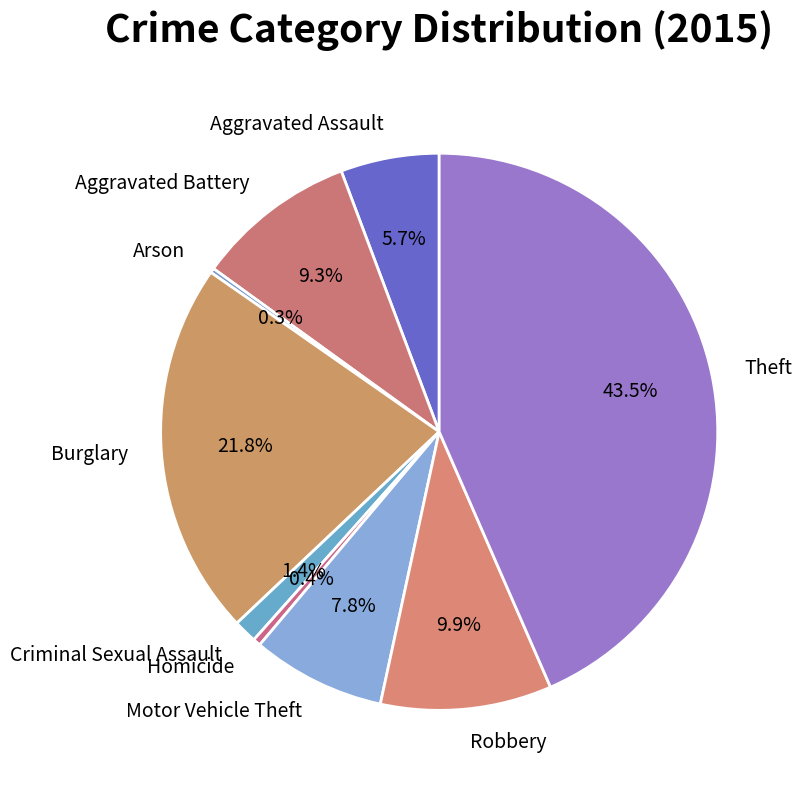

Does any single category account for the majority?

No